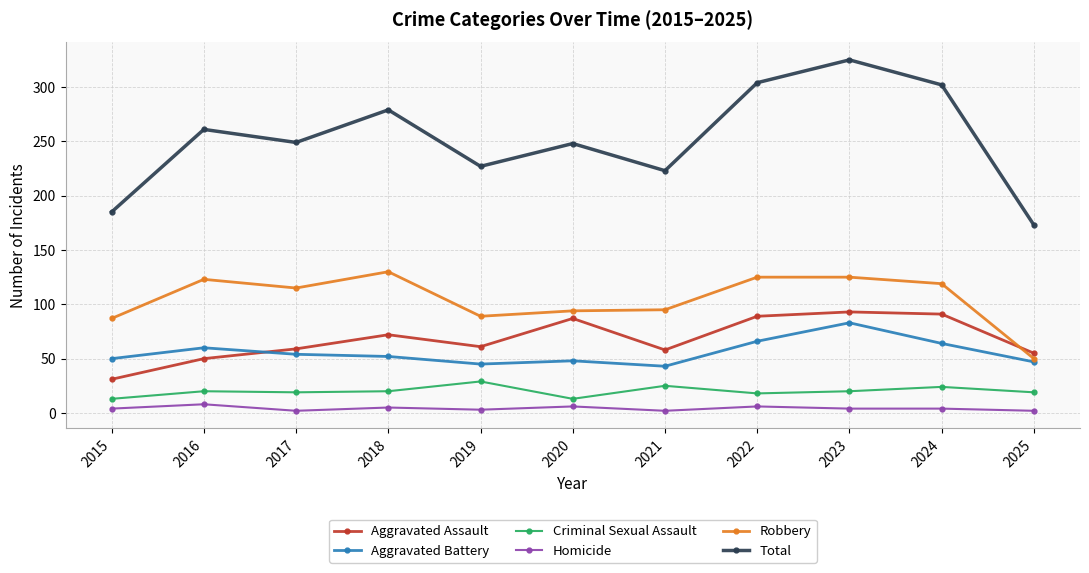

What is the highest value of the Aggravated Assault series?

93